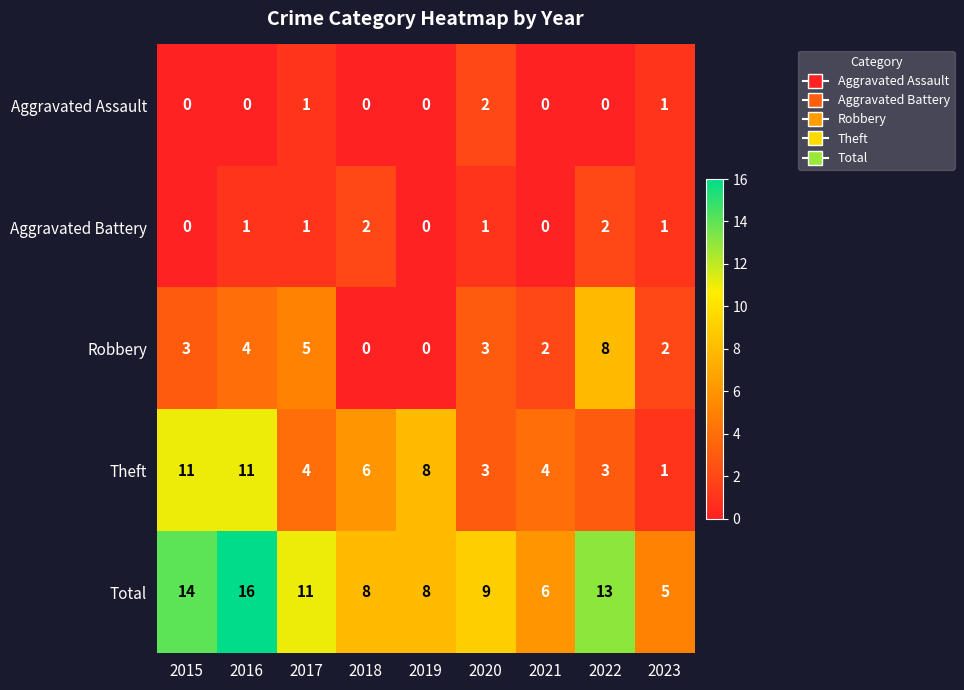

What is the average value of the Total series?

10